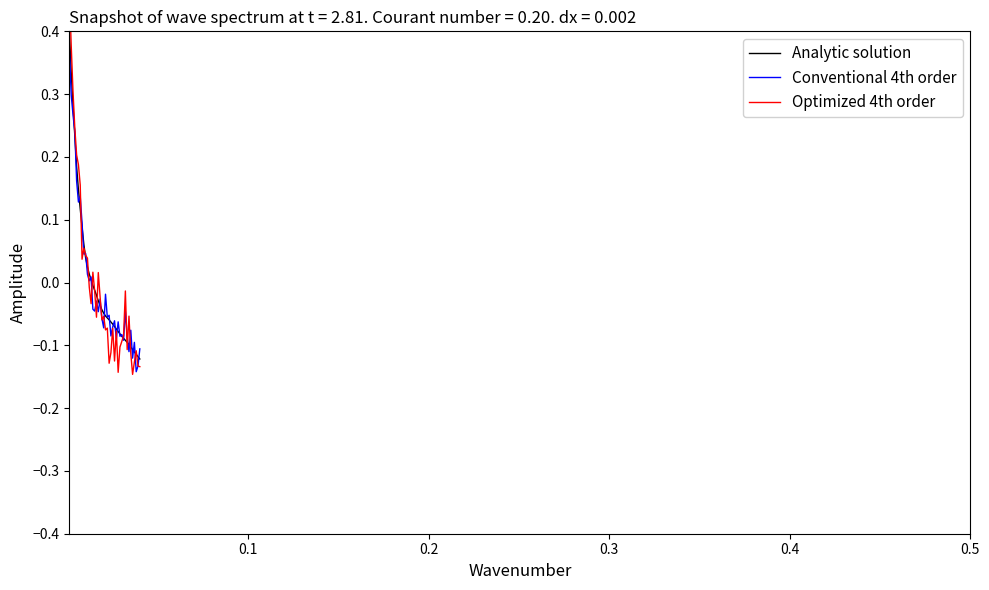

What is the highest value of the Analytic solution series?

0.4